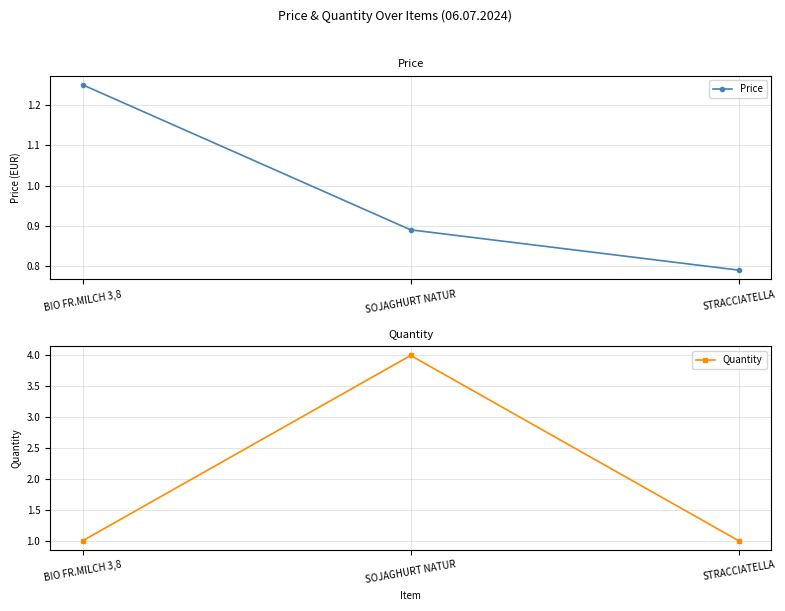

List the labels in order of Price value, smallest first.

STRACCIATELLA, SOJAGHURT NATUR, BIO FR.MILCH 3,8